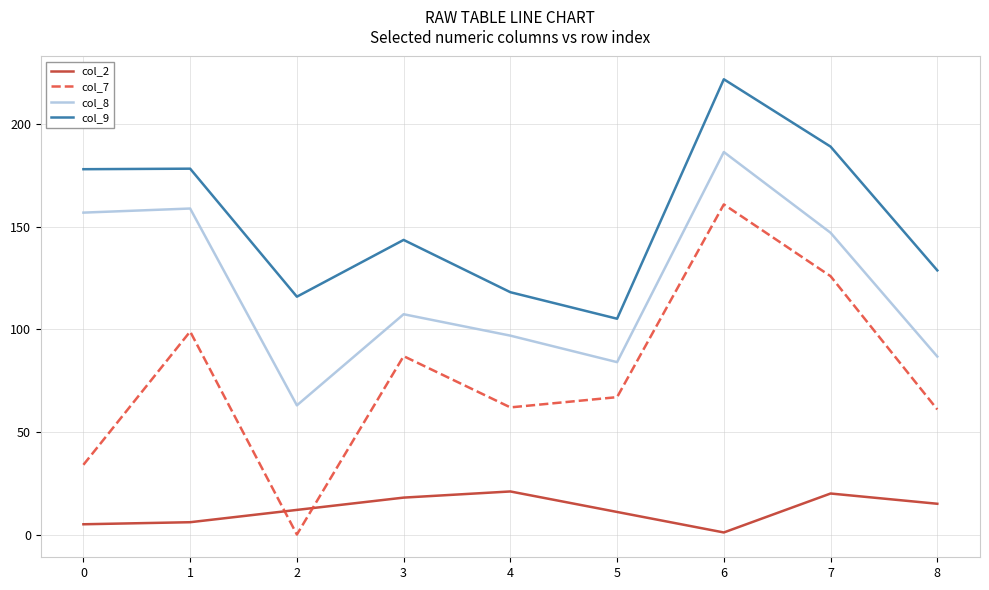

What is the difference between the second highest and second lowest values in the col_2 series?

15.0